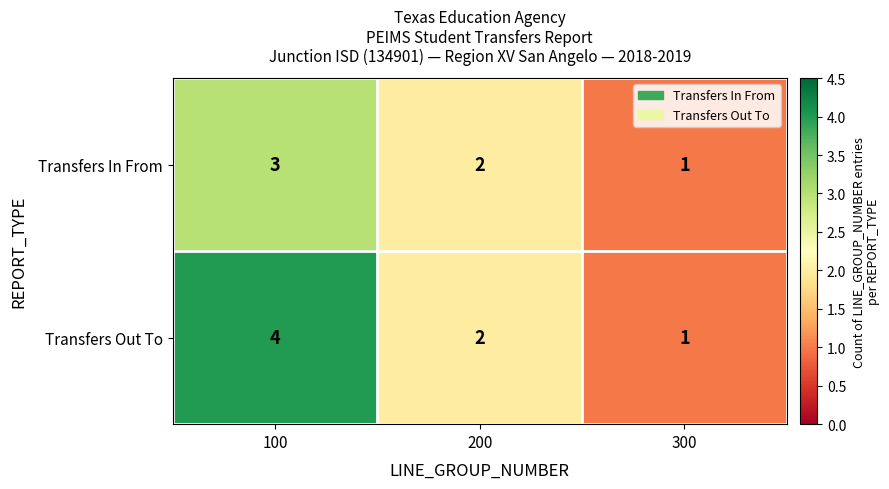

The Transfers In From series shows 4 at 100. True or false?

False